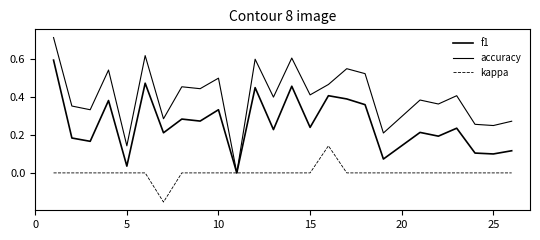

Does the chart have visible grid lines?

No